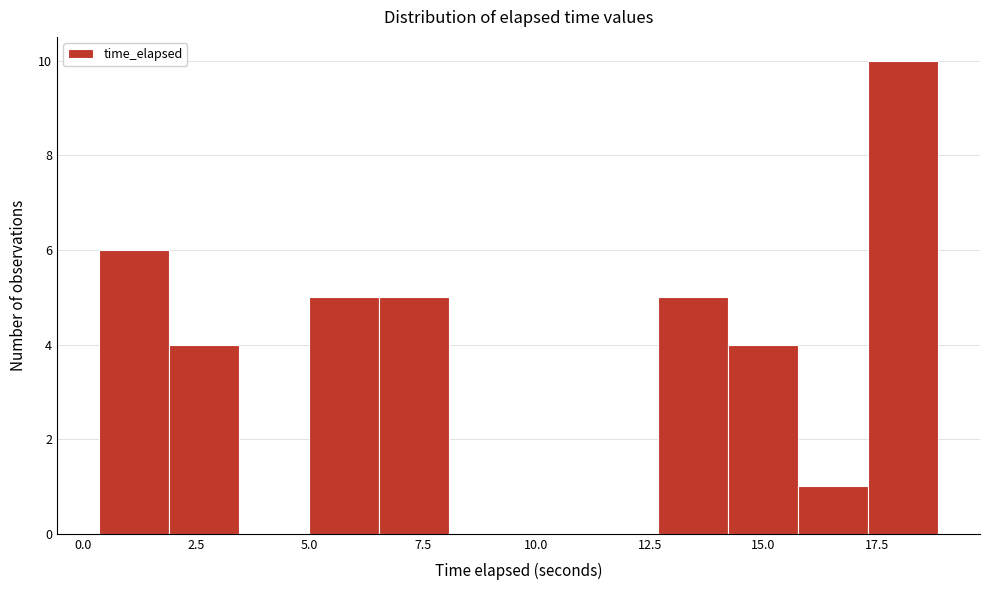

Around what value on the x-axis is the tallest bar? Give the approximate position of its centre, as read against the axis.

18.0